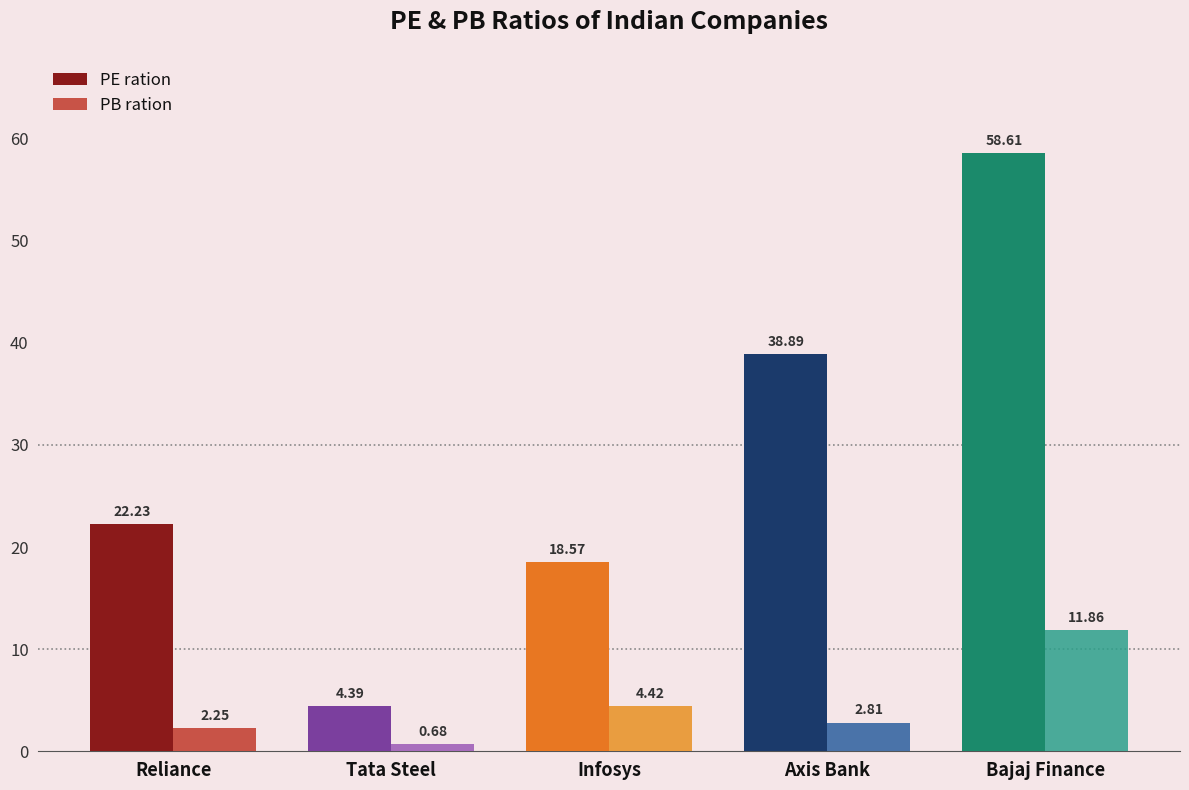

Rank the series by their average value, from highest to lowest.

PE ration, PB ration